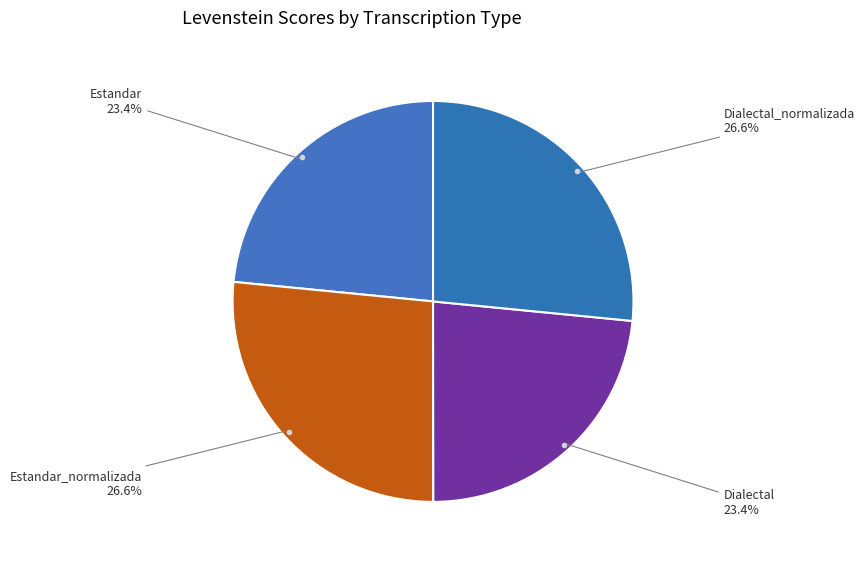

To the nearest percent, what is the average slice percentage?

25%